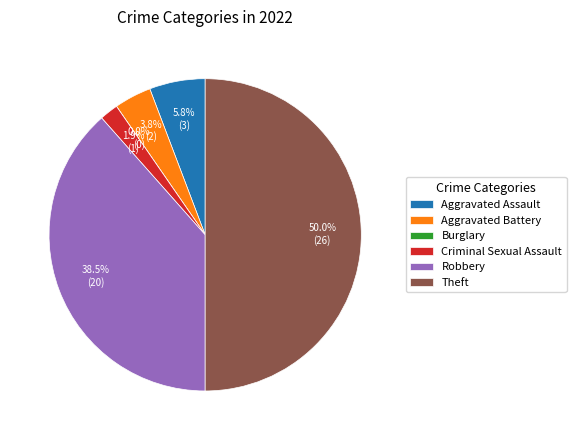

Which category has the smallest portion of the pie?

Burglary